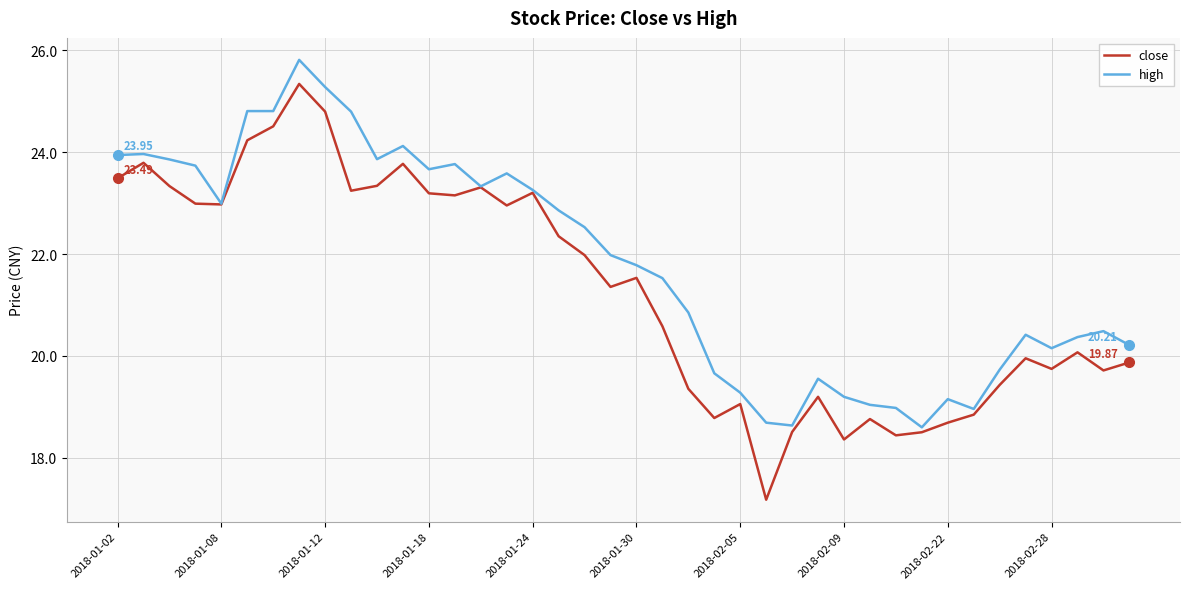

Which series has the largest total across all categories?

high